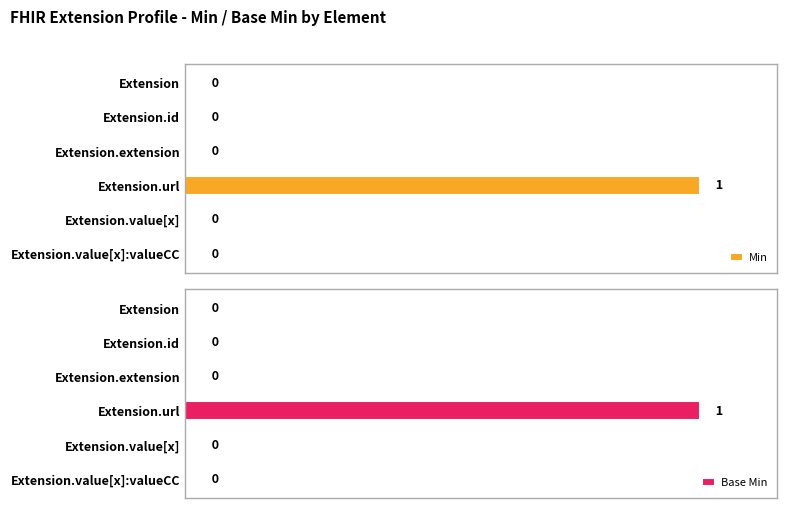

Which category has the highest value in the Base Min series?

Extension.url